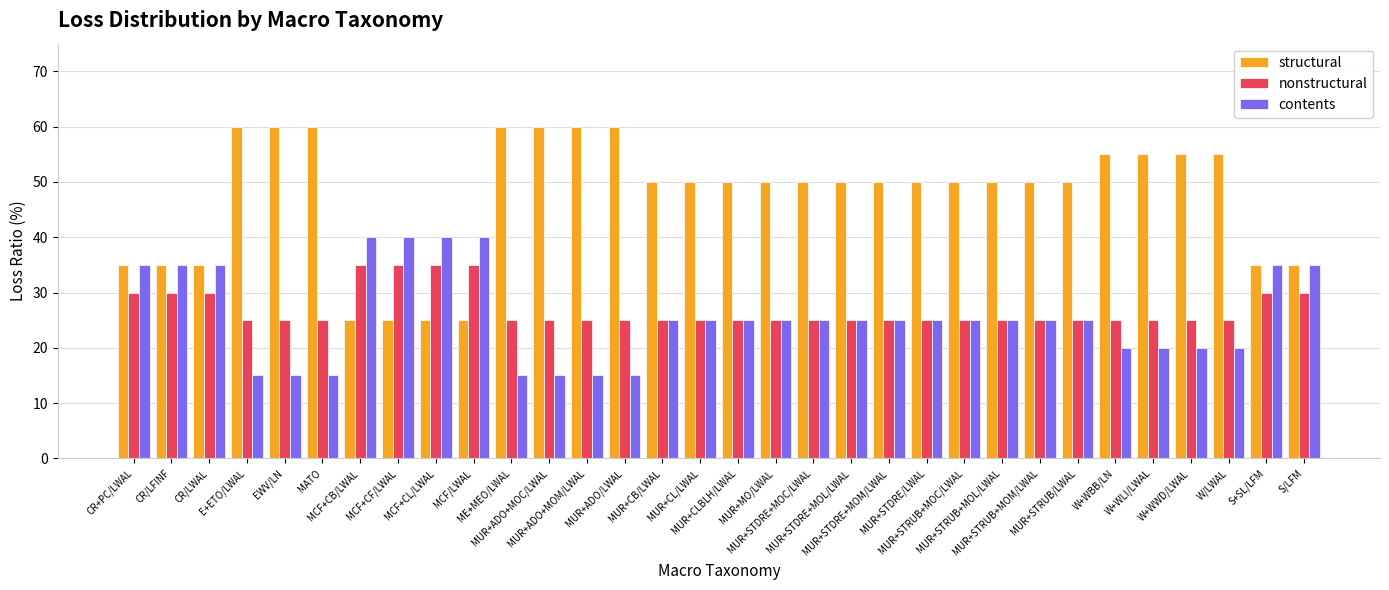

How many data points does each series have?

32